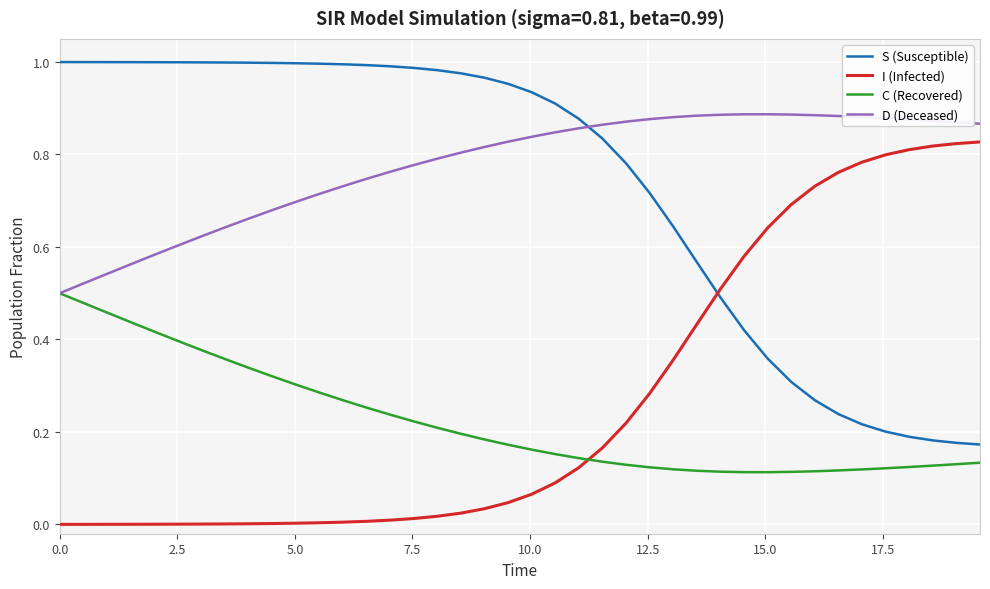

Rank the series by their maximum value, from highest to lowest.

S (Susceptible), D (Deceased), I (Infected), C (Recovered)